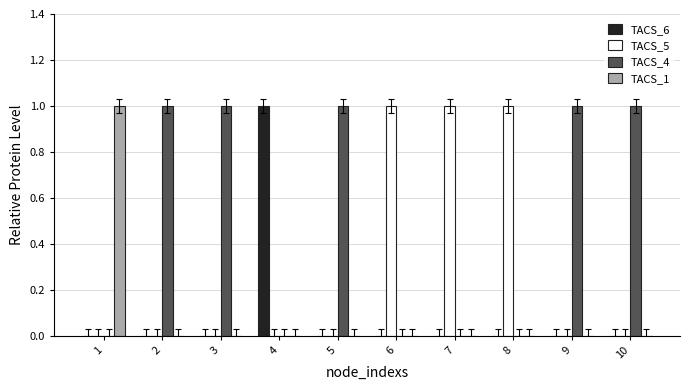

Which series has the largest total across all categories?

TACS_4